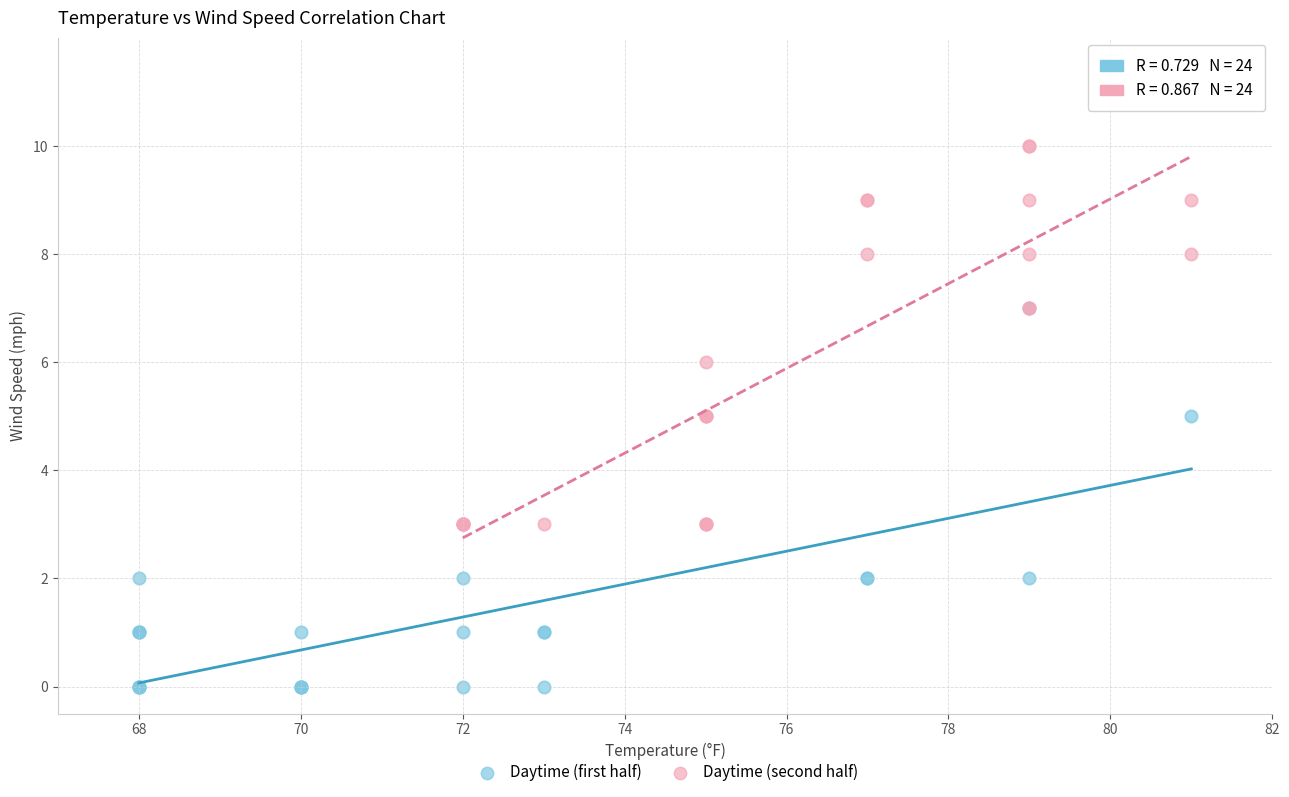

Which series contains the highest Y value?

Daytime (second half)